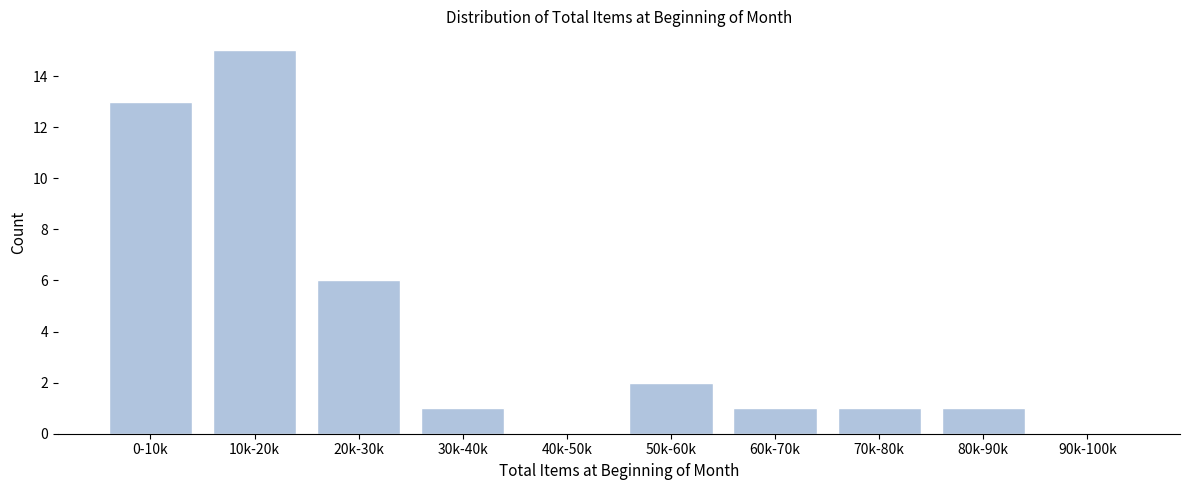

Reading left to right, extract all data points from this chart.

0-10k=13	10k-20k=15	20k-30k=6	30k-40k=1	40k-50k=0	50k-60k=2	60k-70k=1	70k-80k=1	80k-90k=1	90k-100k=0